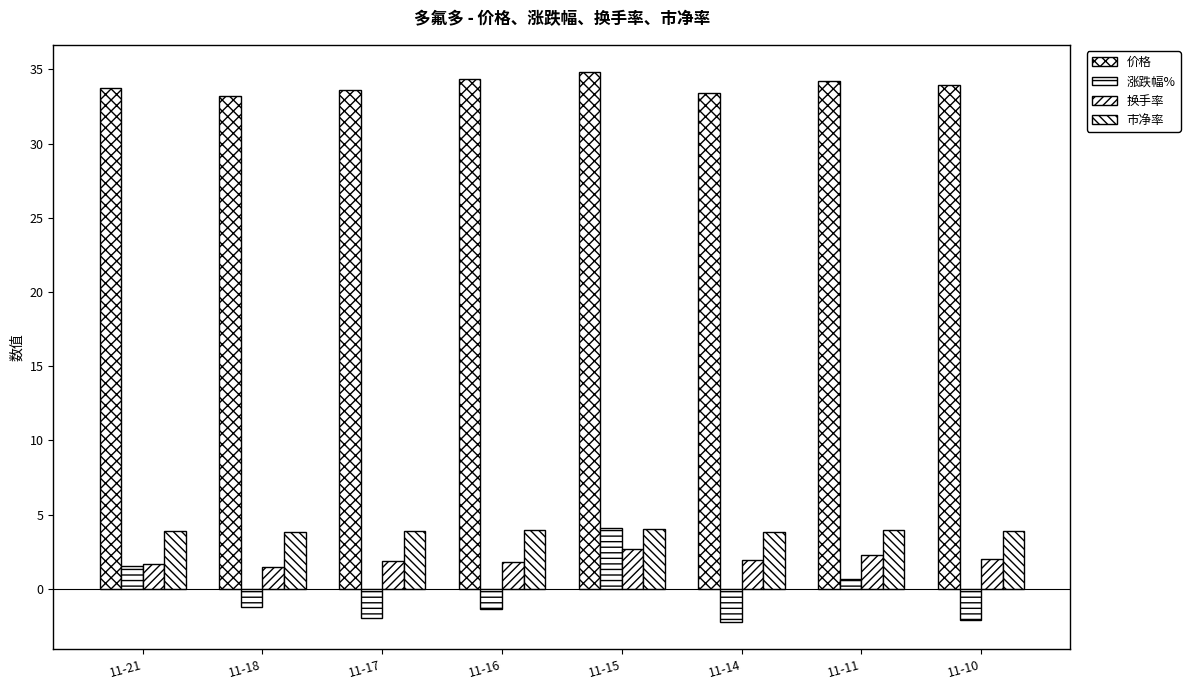

How many data points in 涨跌幅% are less than -1?

5